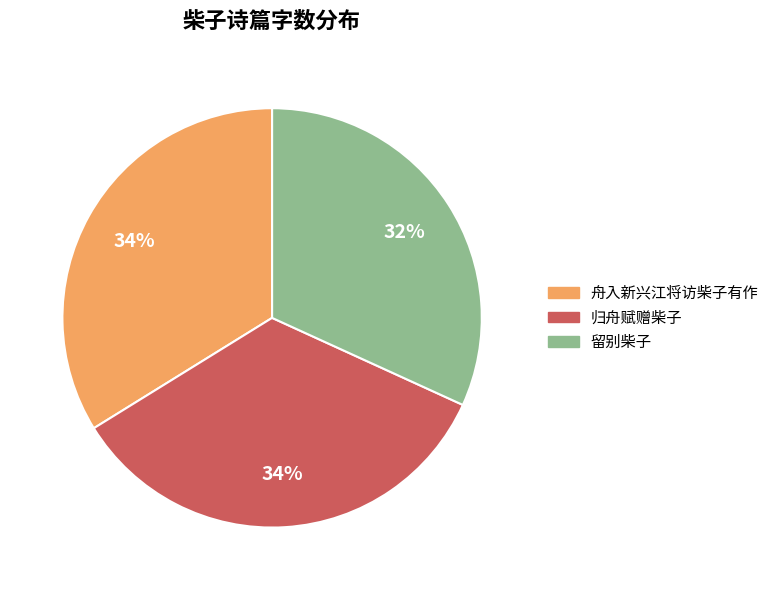

To the nearest percent, what percentage of the pie is 留别柴子?

32%